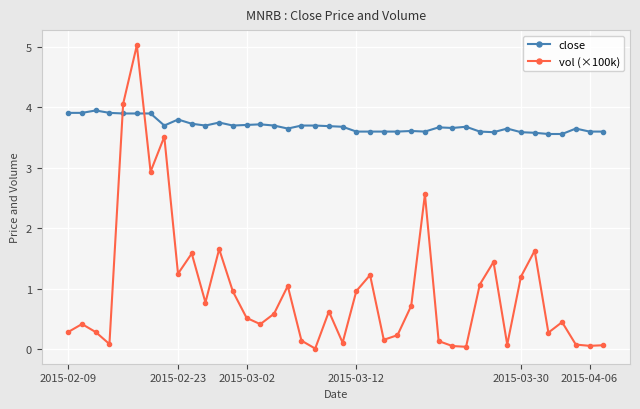

Which series has the widest spread of values?

vol (×100k)